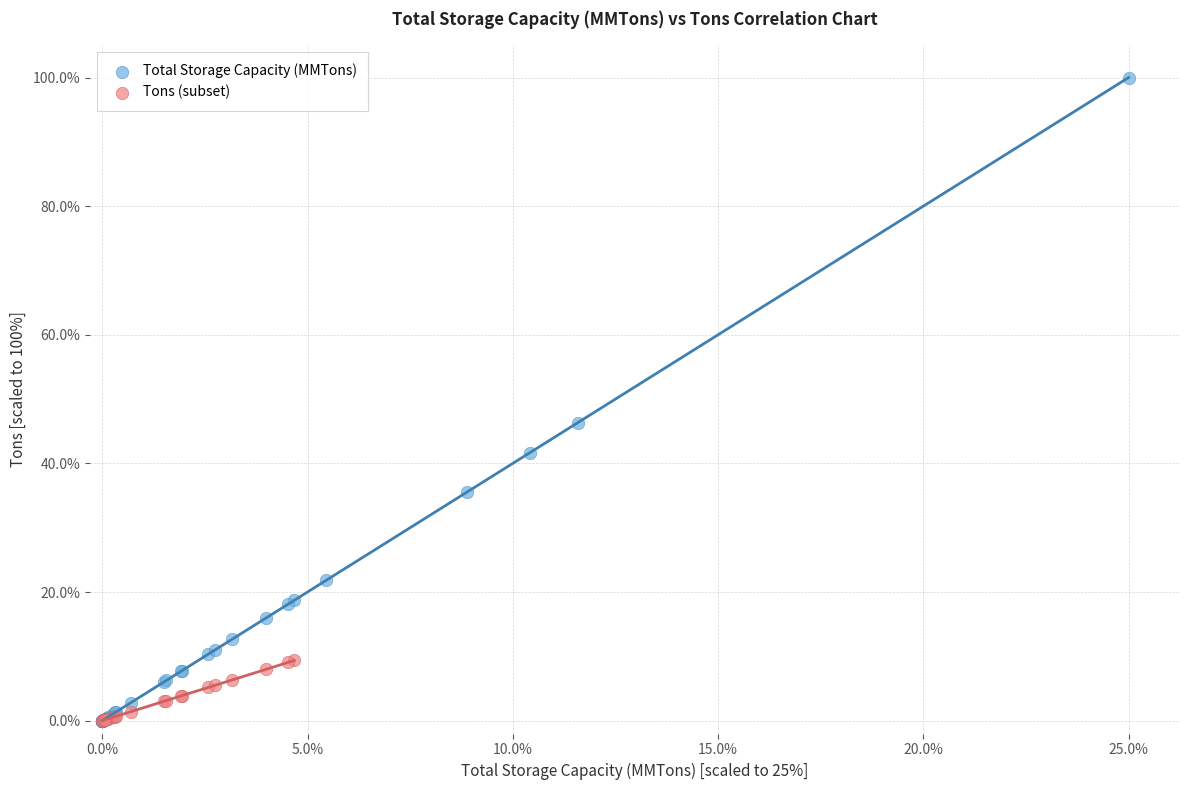

Which series contains the highest Y value?

Total Storage Capacity (MMTons)